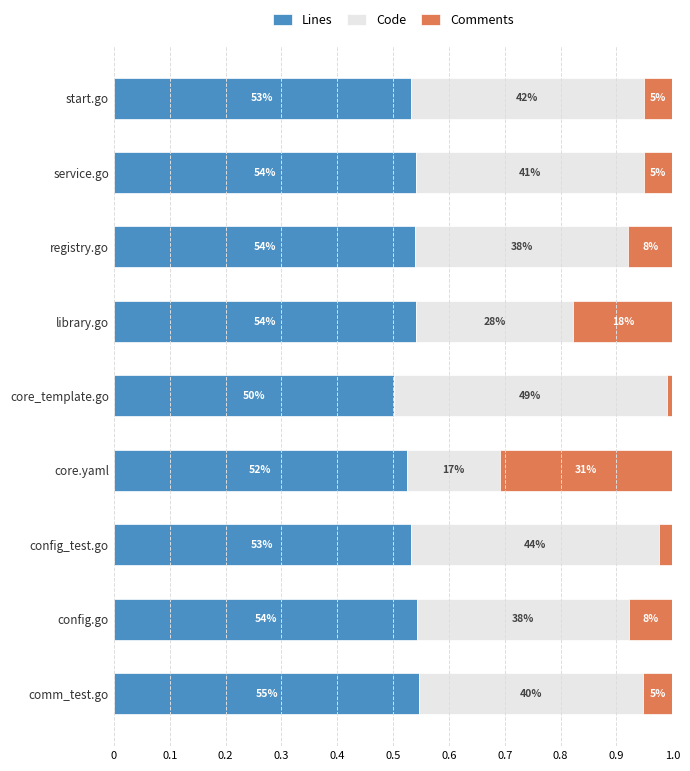

What is the sum of all Code values?

3.4